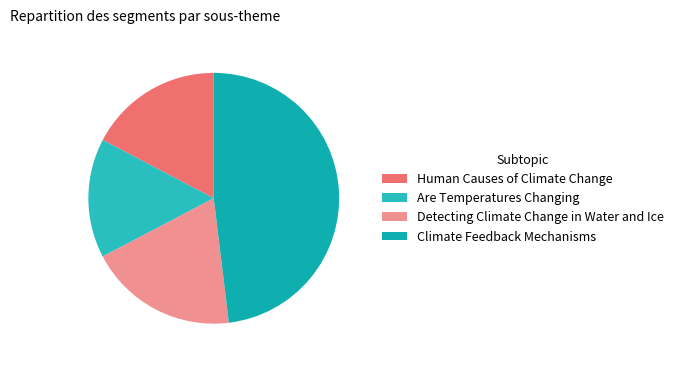

How many slices are in this pie chart?

4